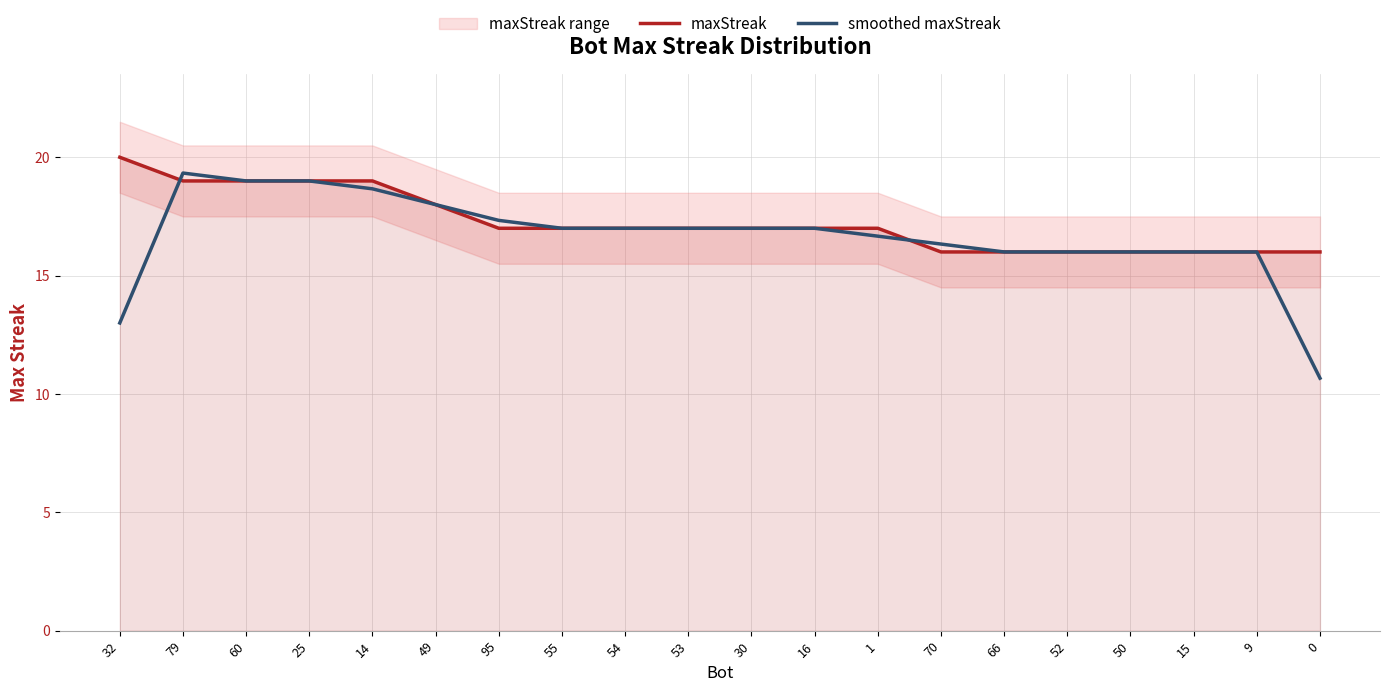

What is the highest value of the maxStreak series?

20.0